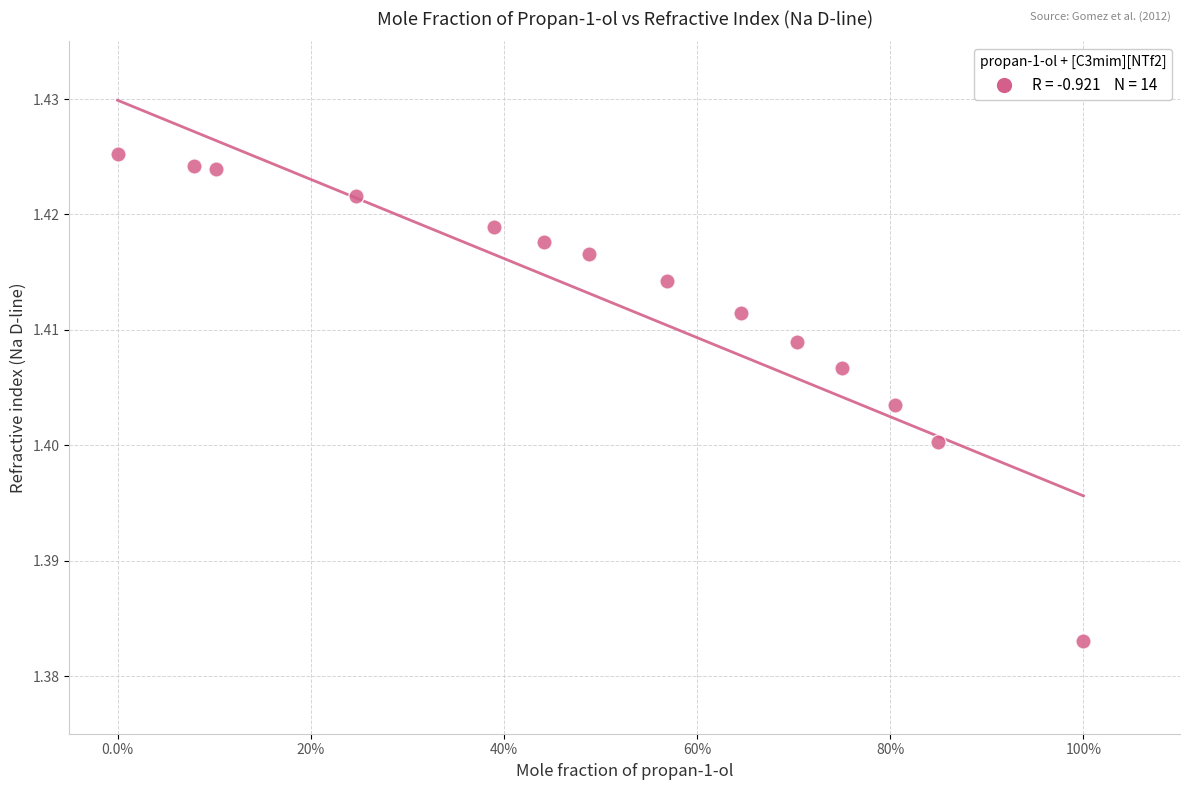

What is the range of X values (max minus min)?

1.0